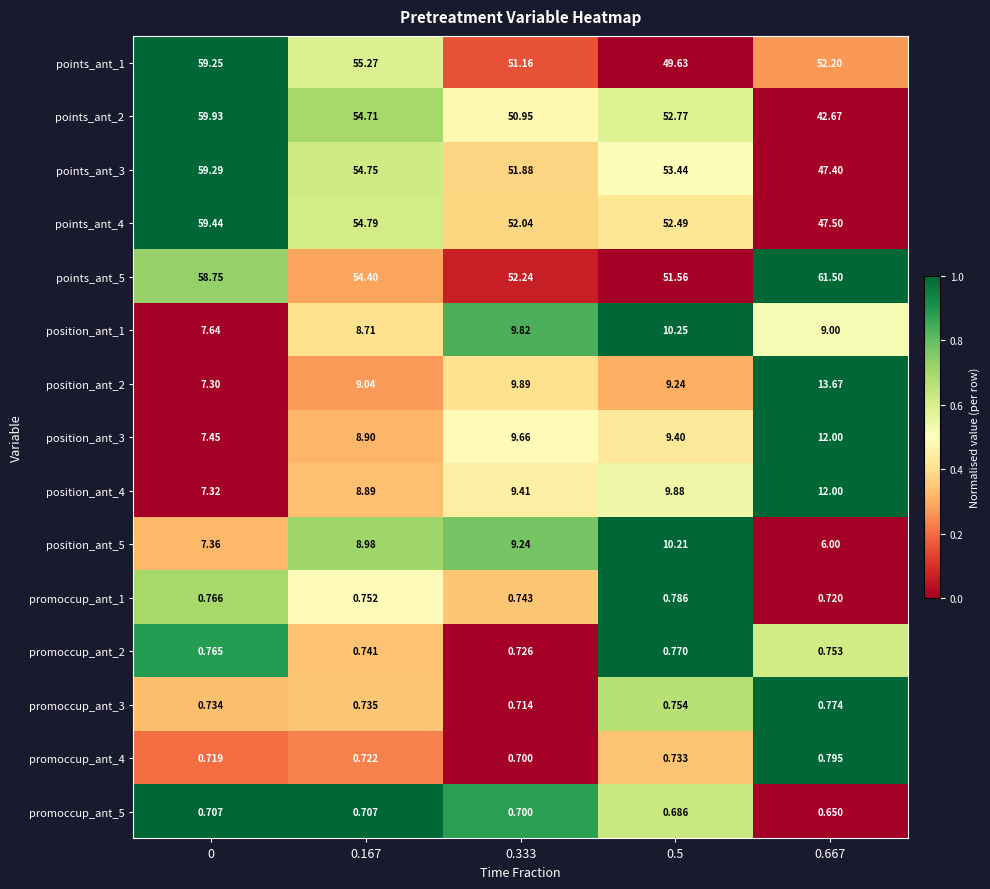

At how many categories does at least one series exceed 0?

5